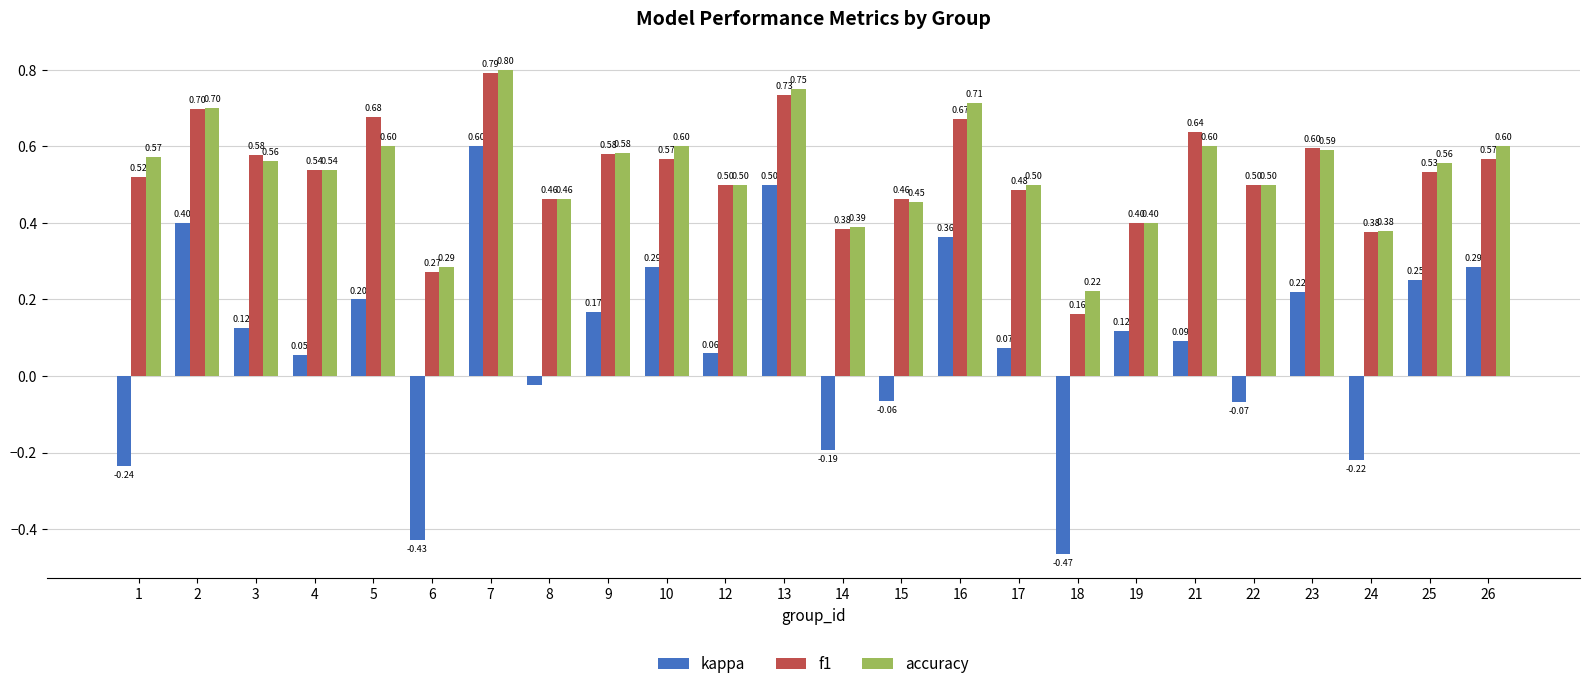

Rank the series by their maximum value, from lowest to highest.

kappa, f1, accuracy